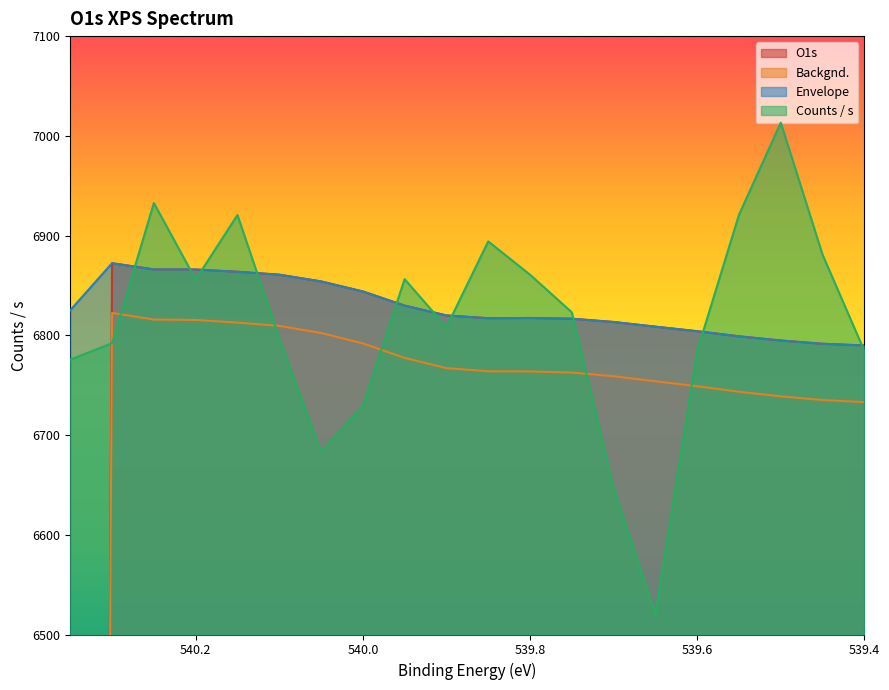

What is the lowest value of the Counts / s series?

6520.6